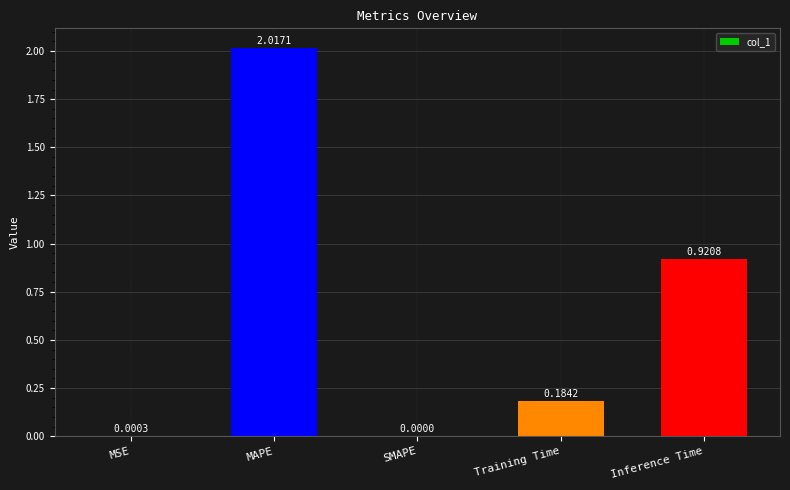

Between MAPE and MSE, which is larger?

MAPE